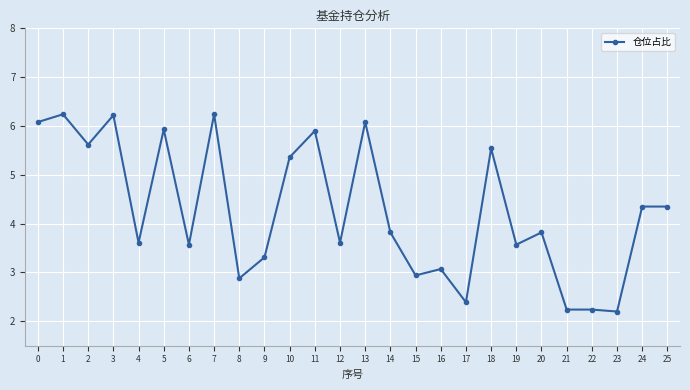

What is the greatest value displayed?

6.2